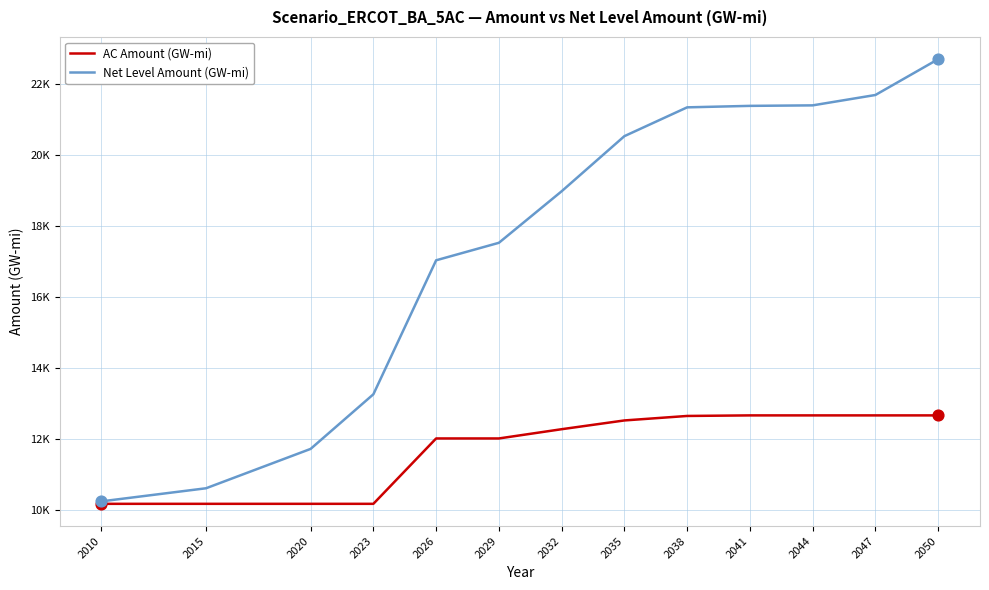

What is the total value across all series at 2020?

21868.7